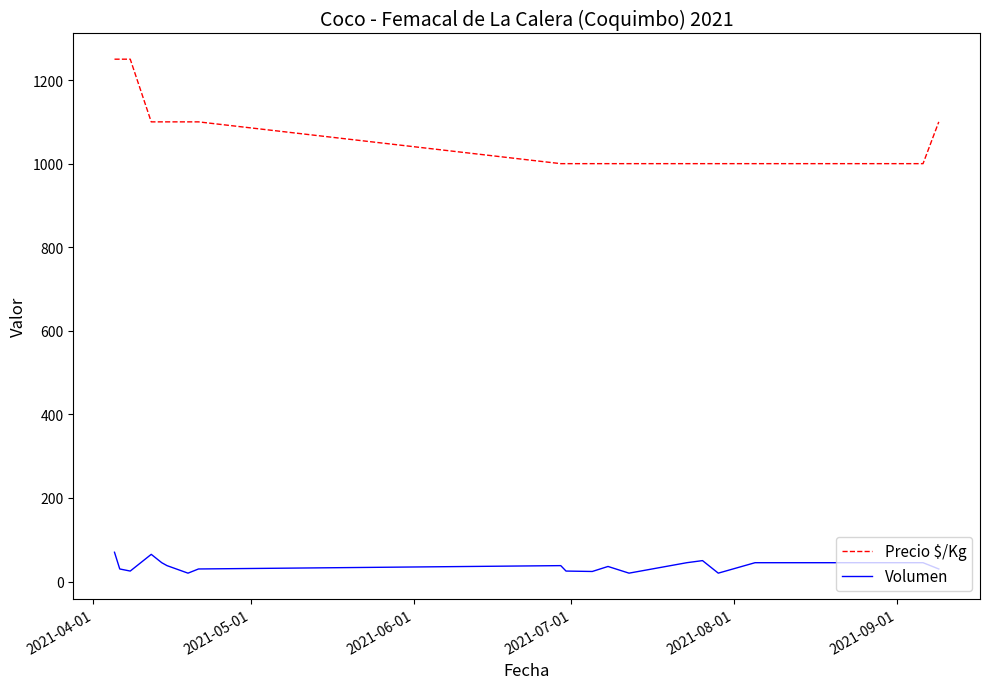

What is the minimum value shown in the chart?

20